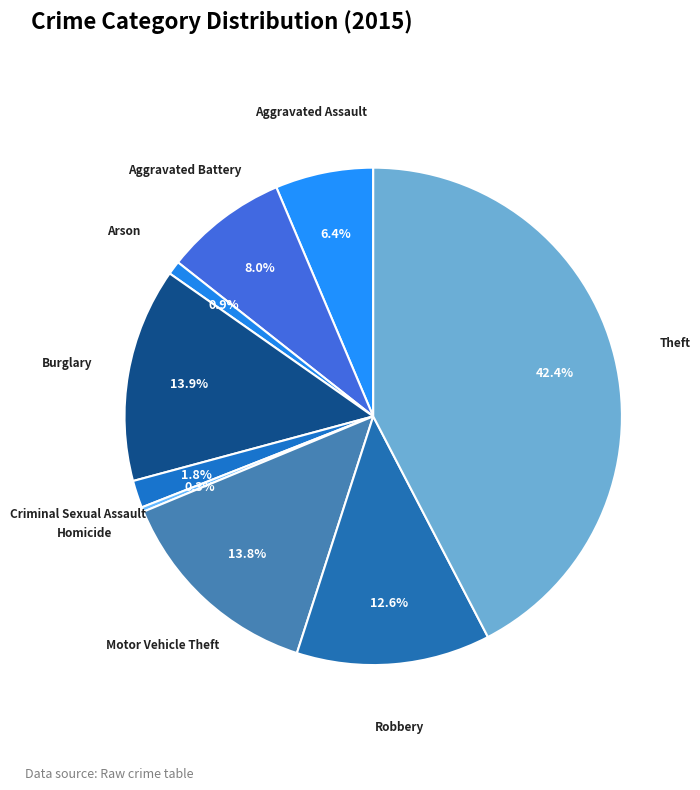

Which category has the smallest portion of the pie?

Homicide